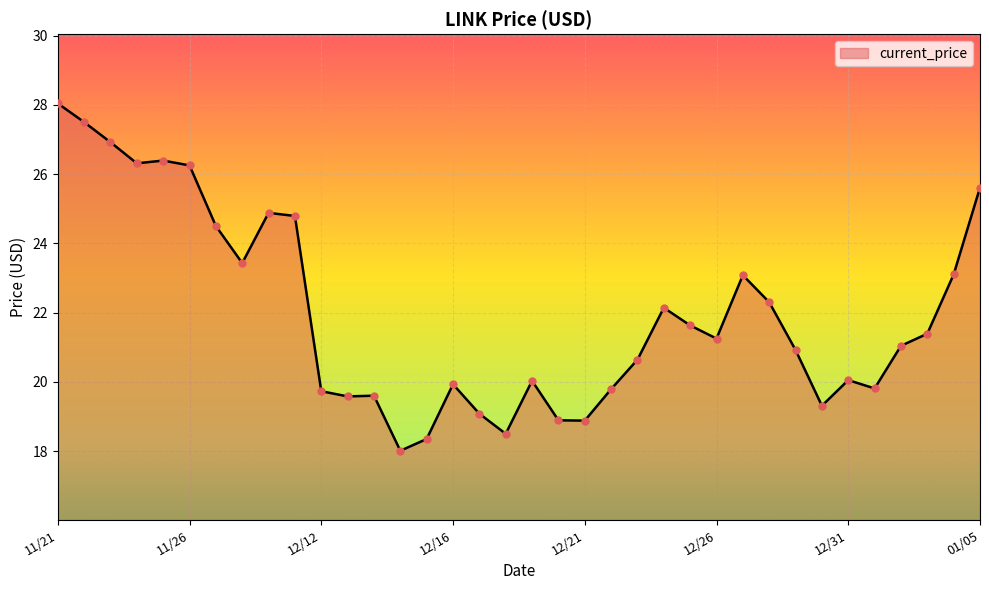

What is the smallest value displayed?

18.0